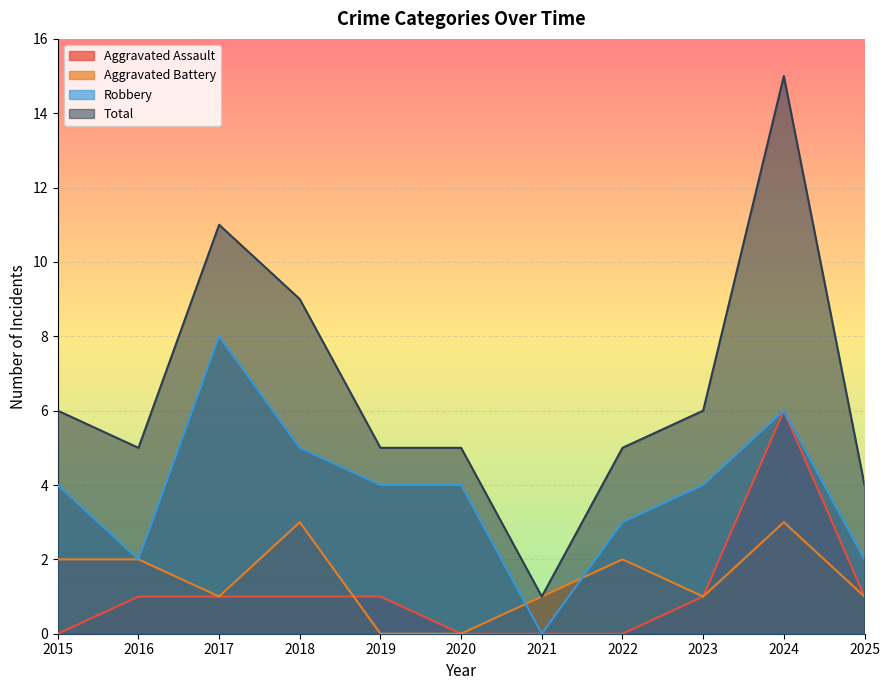

In Total, how many points are higher than both neighbors (excluding endpoints)?

2